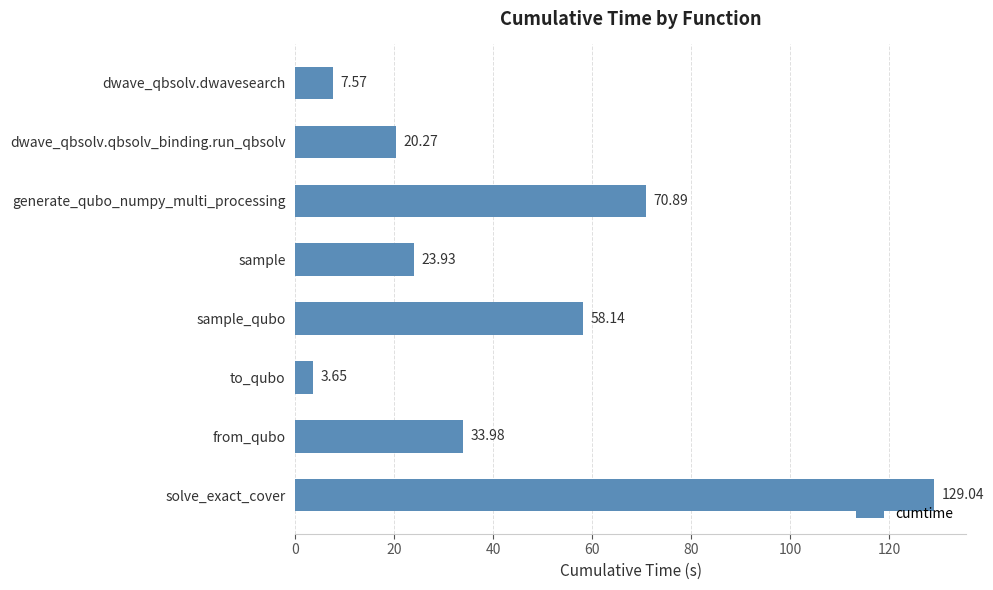

Are the bars horizontal?

Yes